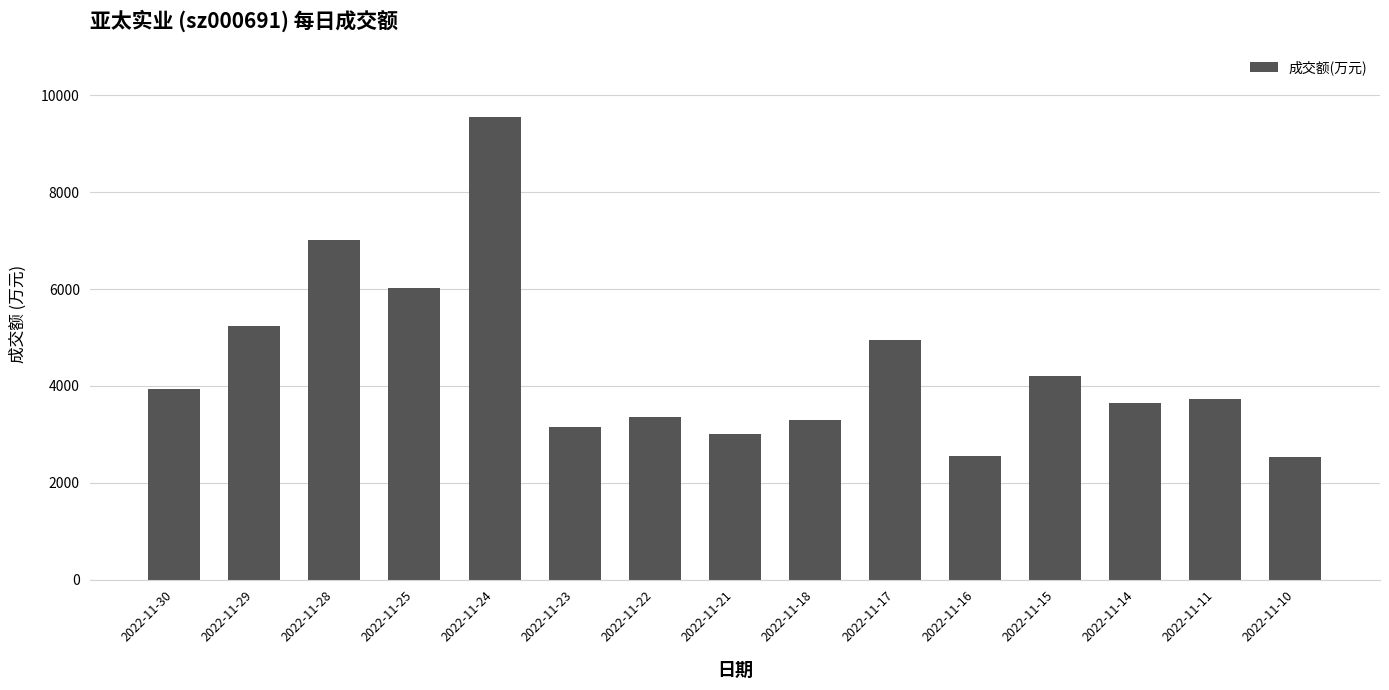

What is the change in value from 2022-11-29 to 2022-11-28?

+1778